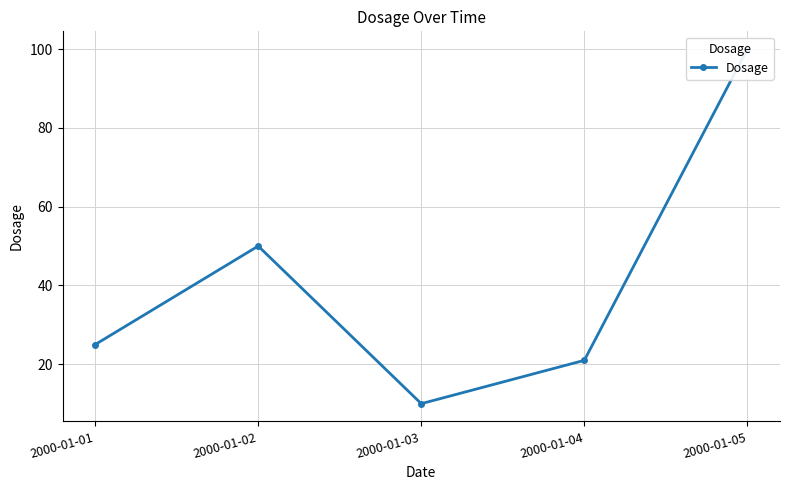

The value at 2000-01-01 is 25. True or false?

True